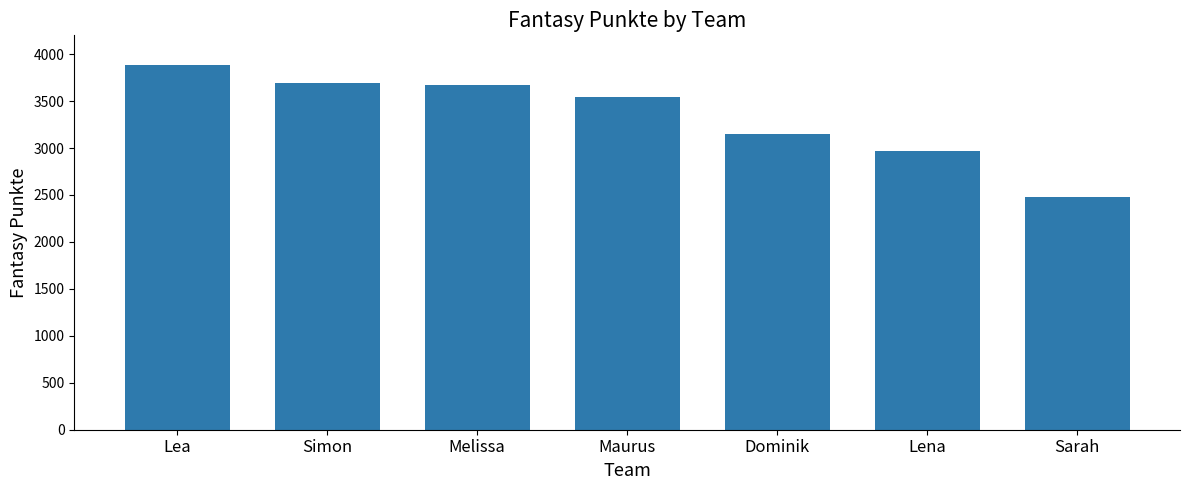

What is the change in value from Maurus to Lena?

-582